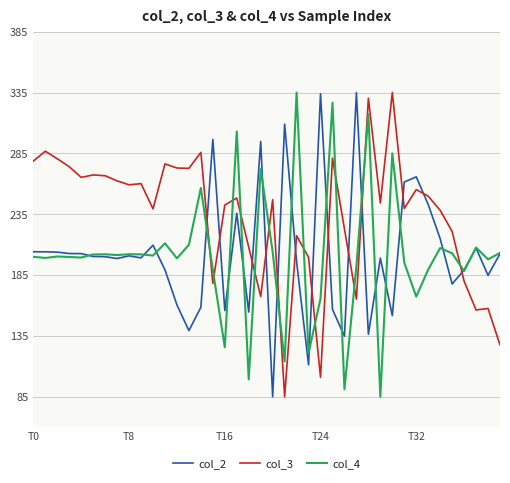

What is the greatest value displayed?

335.0